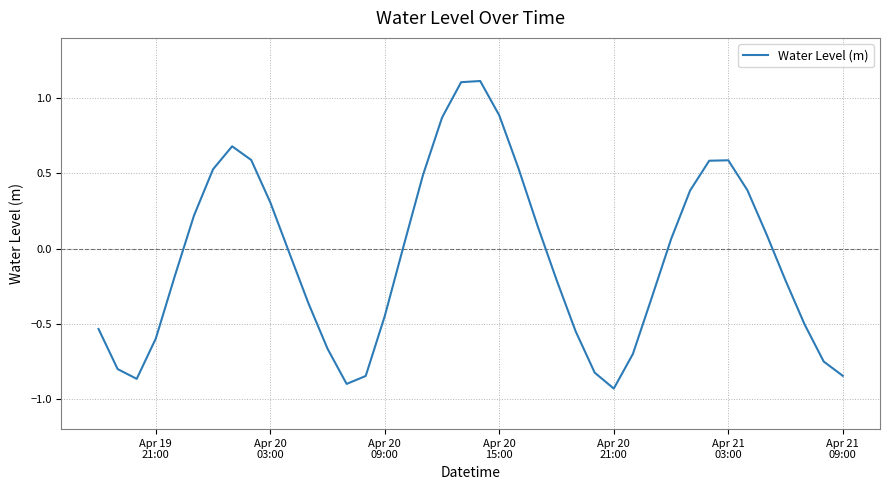

What is the maximum value shown in the chart?

1.1